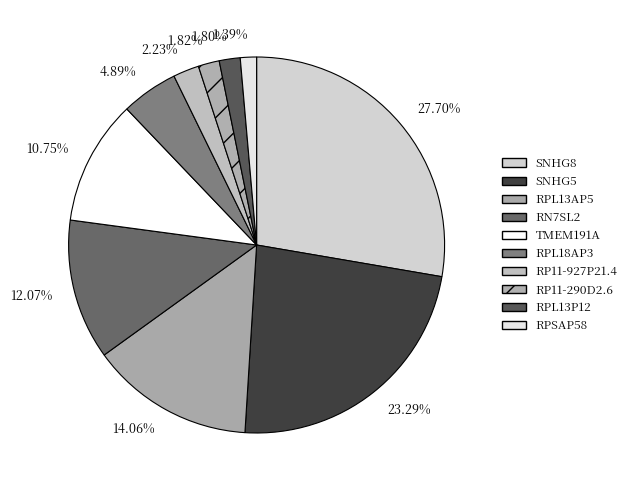

Does any single category account for the majority?

No